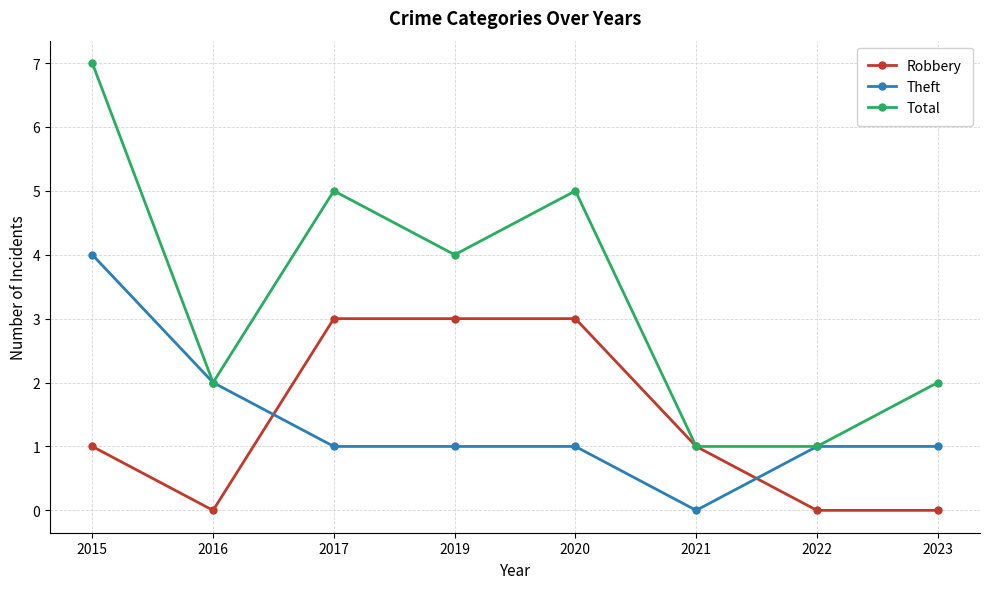

Which series ends up on top after the final intersection of Robbery and Theft?

Theft